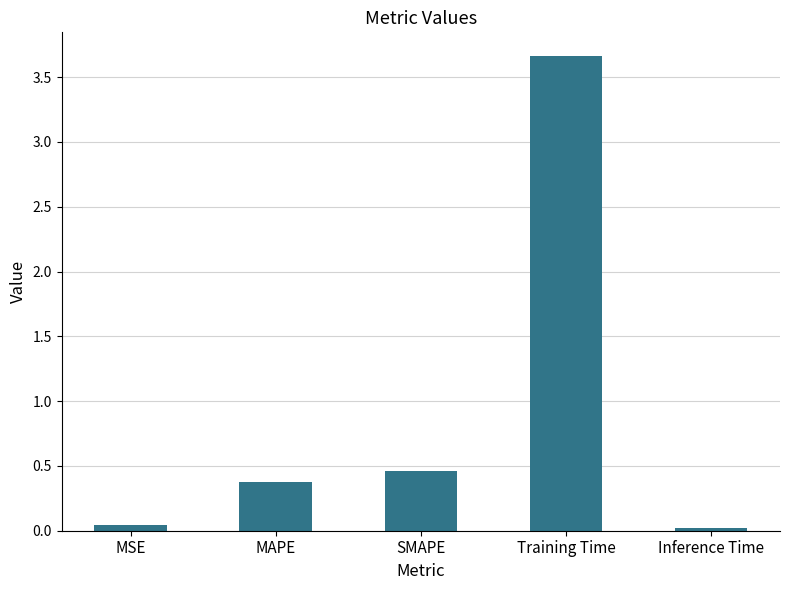

What is the sum of all values?

4.6